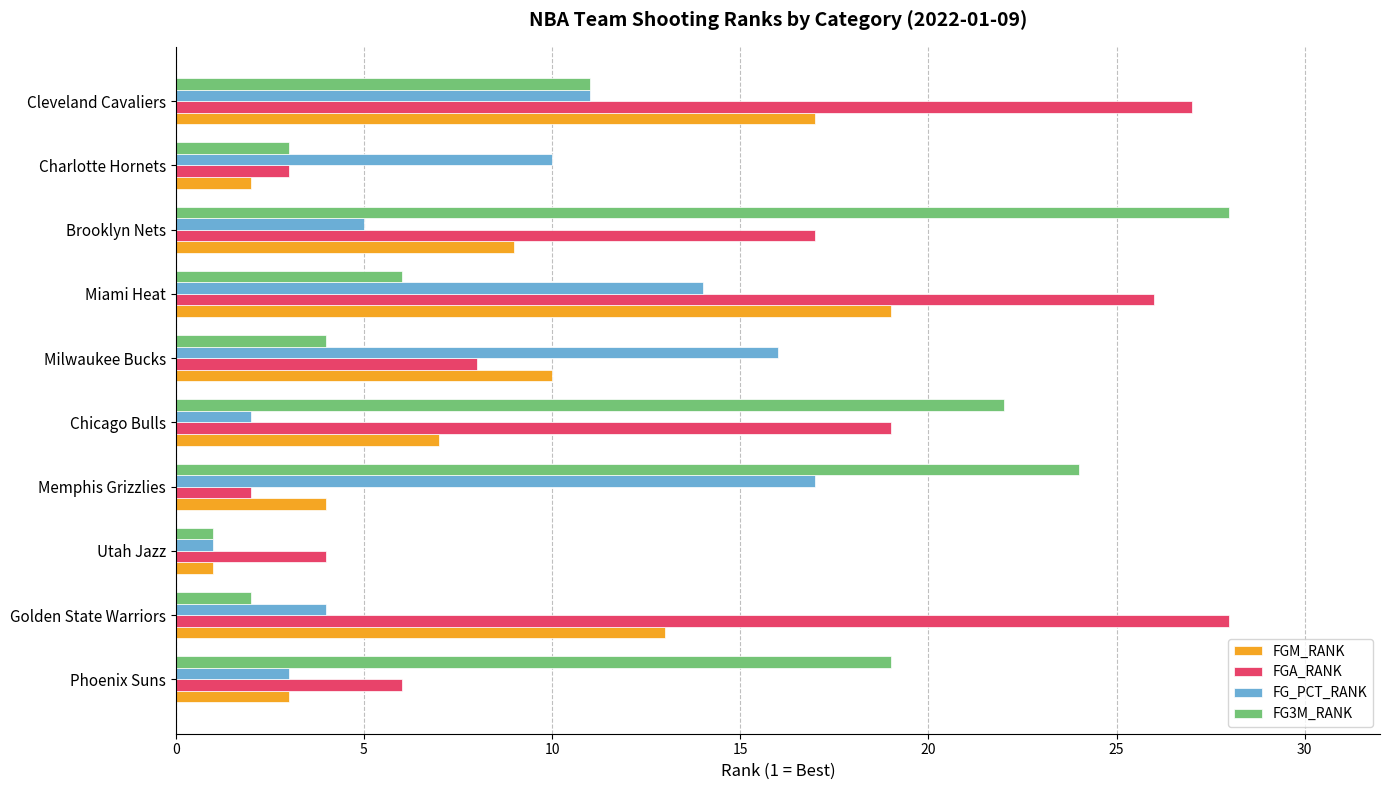

List the labels in order of FGM_RANK value, smallest first.

Utah Jazz, Charlotte Hornets, Phoenix Suns, Memphis Grizzlies, Chicago Bulls, Brooklyn Nets, Milwaukee Bucks, Golden State Warriors, Cleveland Cavaliers, Miami Heat